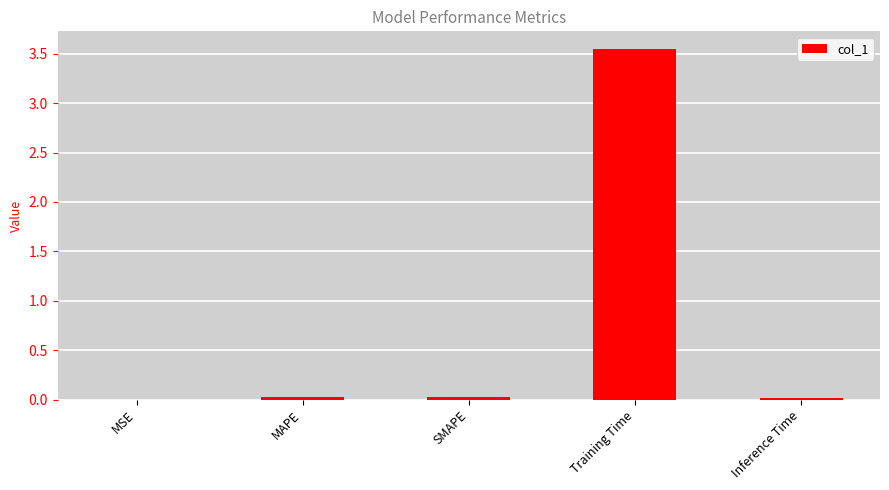

Are the bars grouped side by side (vs. stacked)?

No